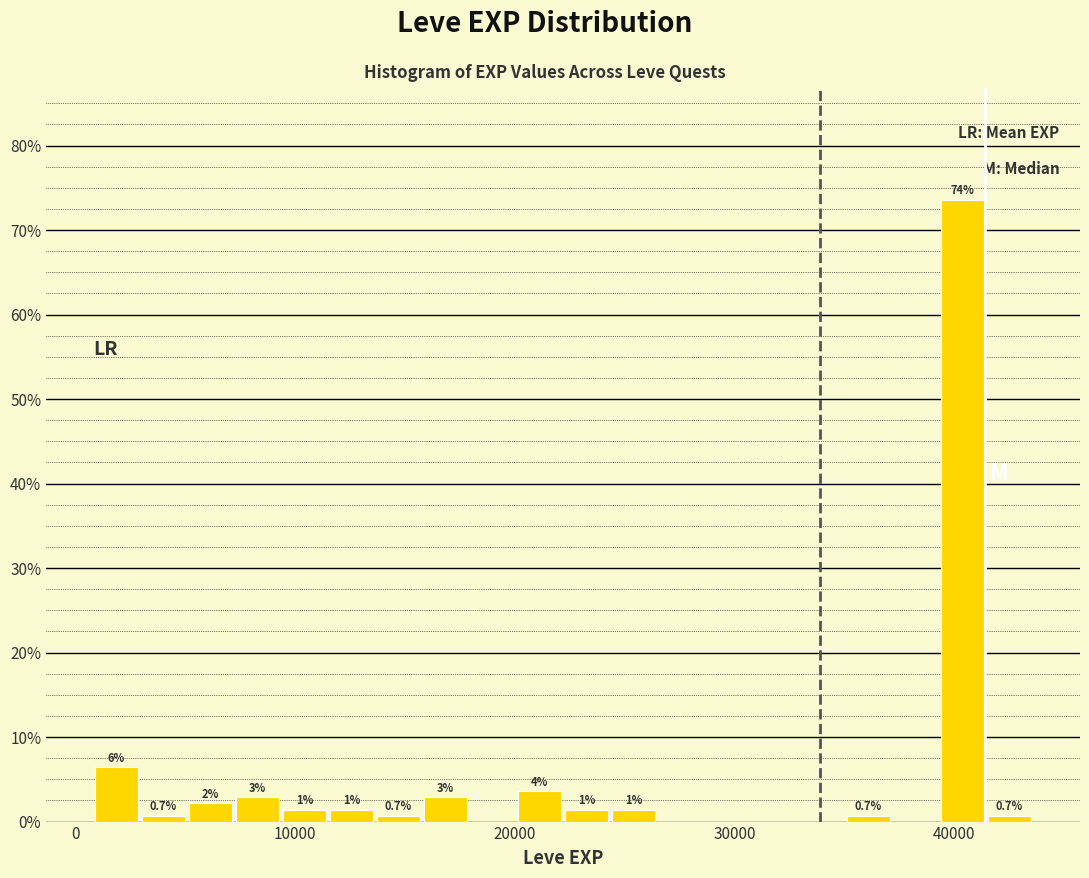

Around what value on the x-axis is the tallest bar? Give the approximate position of its centre, as read against the axis.

40000